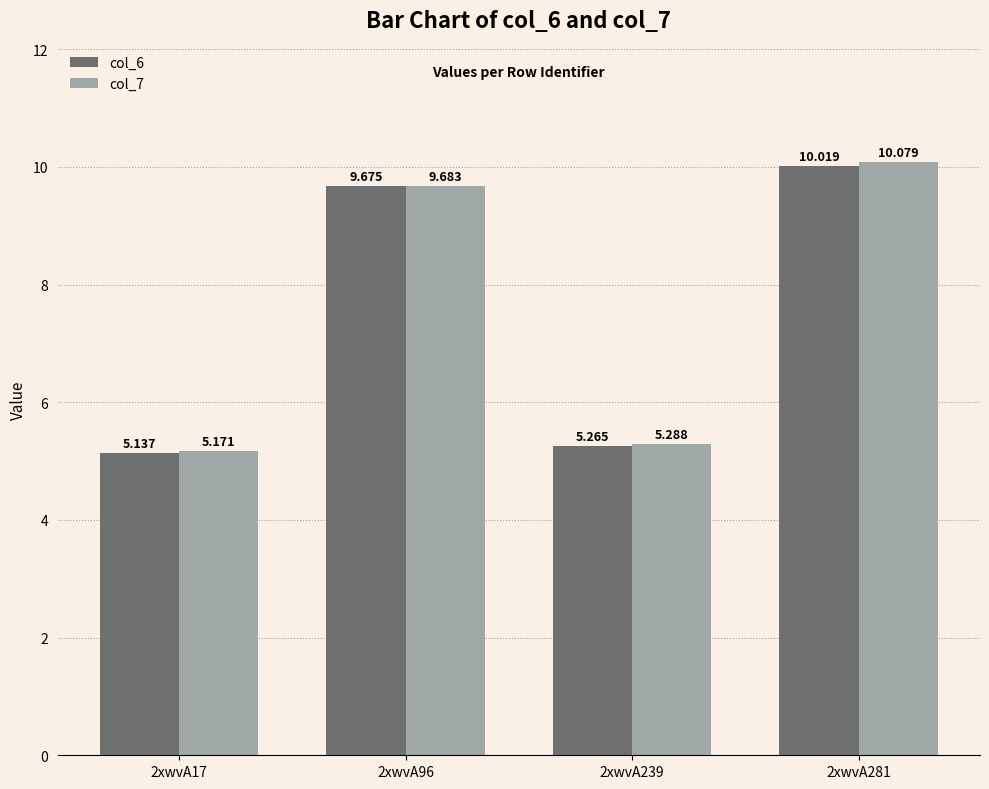

Which series has the largest total across all categories?

col_7